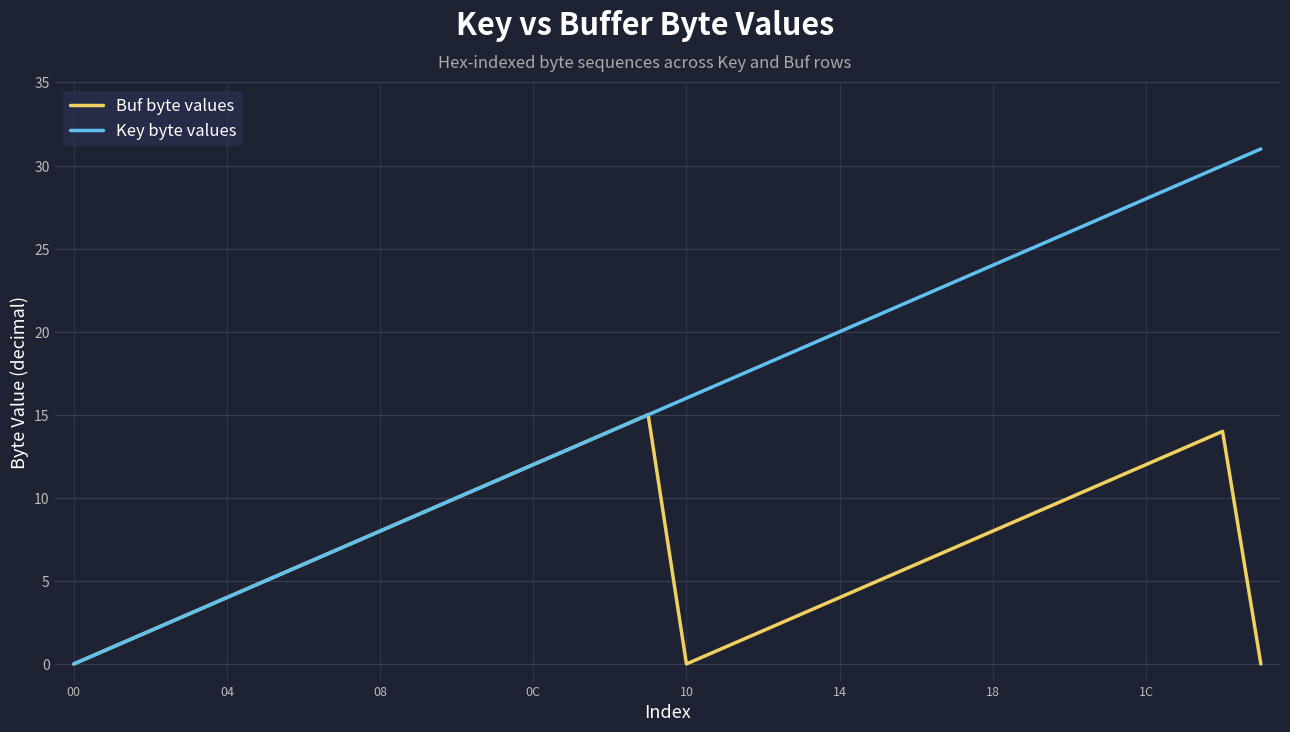

Rank the series by their maximum value, from lowest to highest.

Buf byte values, Key byte values